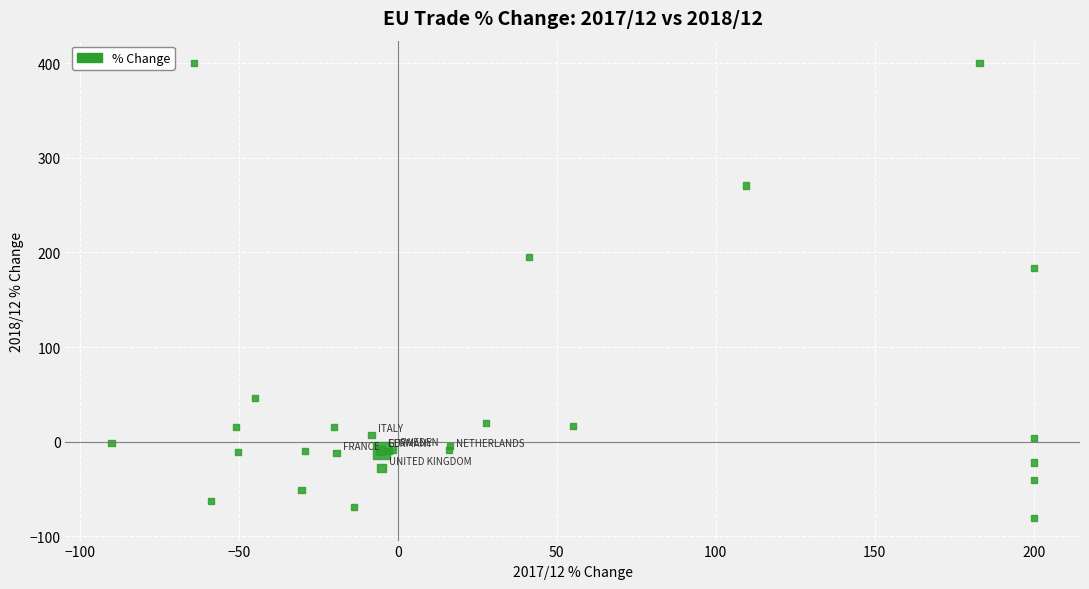

What Y value in the scatter plot is closest to 159?

183.6